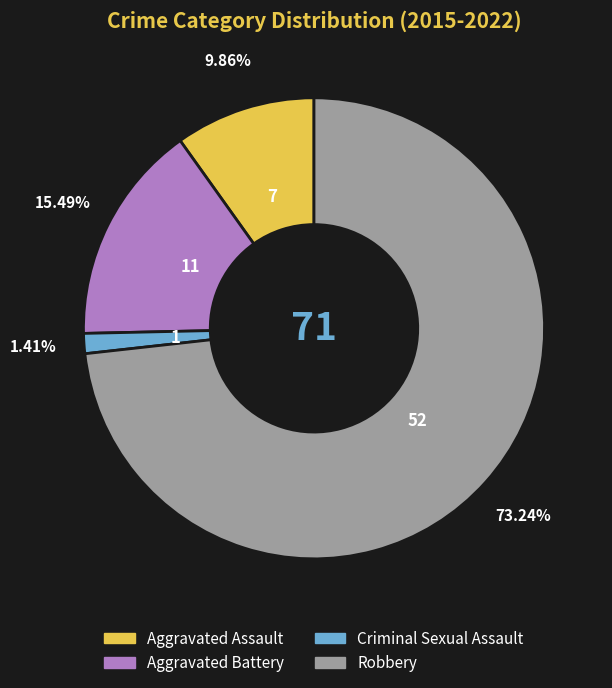

How many slices are in this pie chart?

4